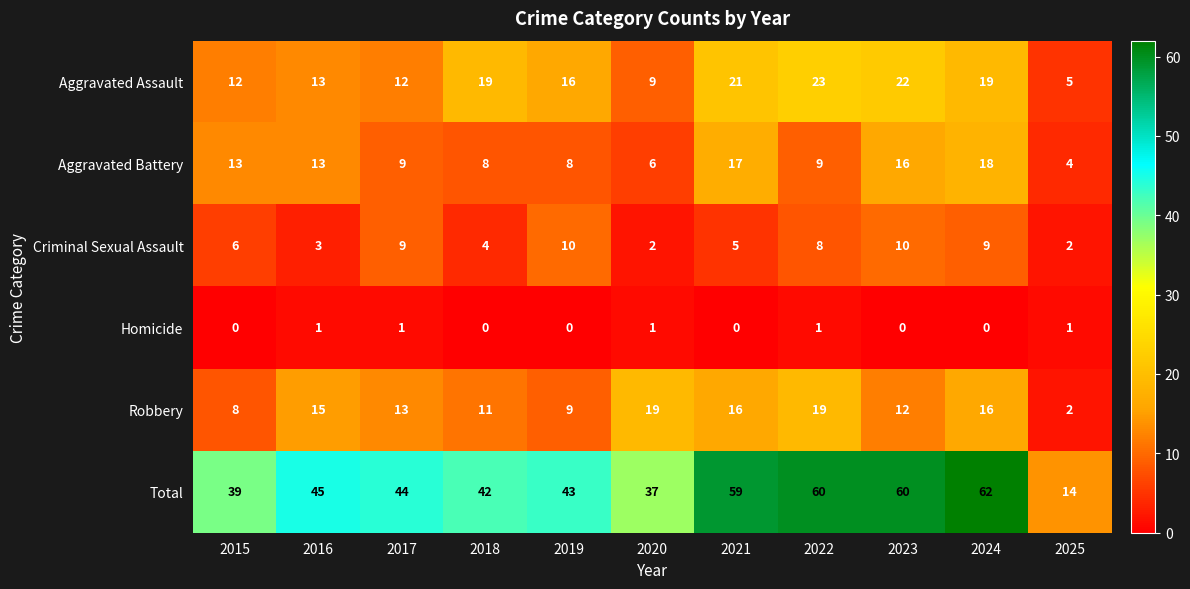

At which label does Aggravated Assault first exceed 16?

2018